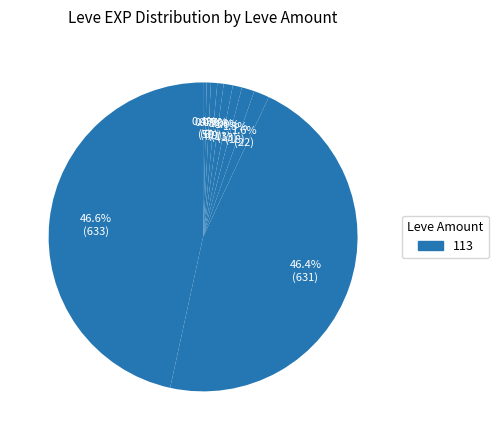

Count the number of slices in the pie.

10